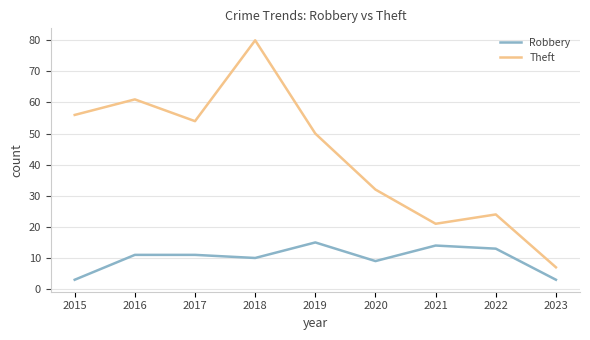

True or false: Theft and Robbery intersect in this chart.

False